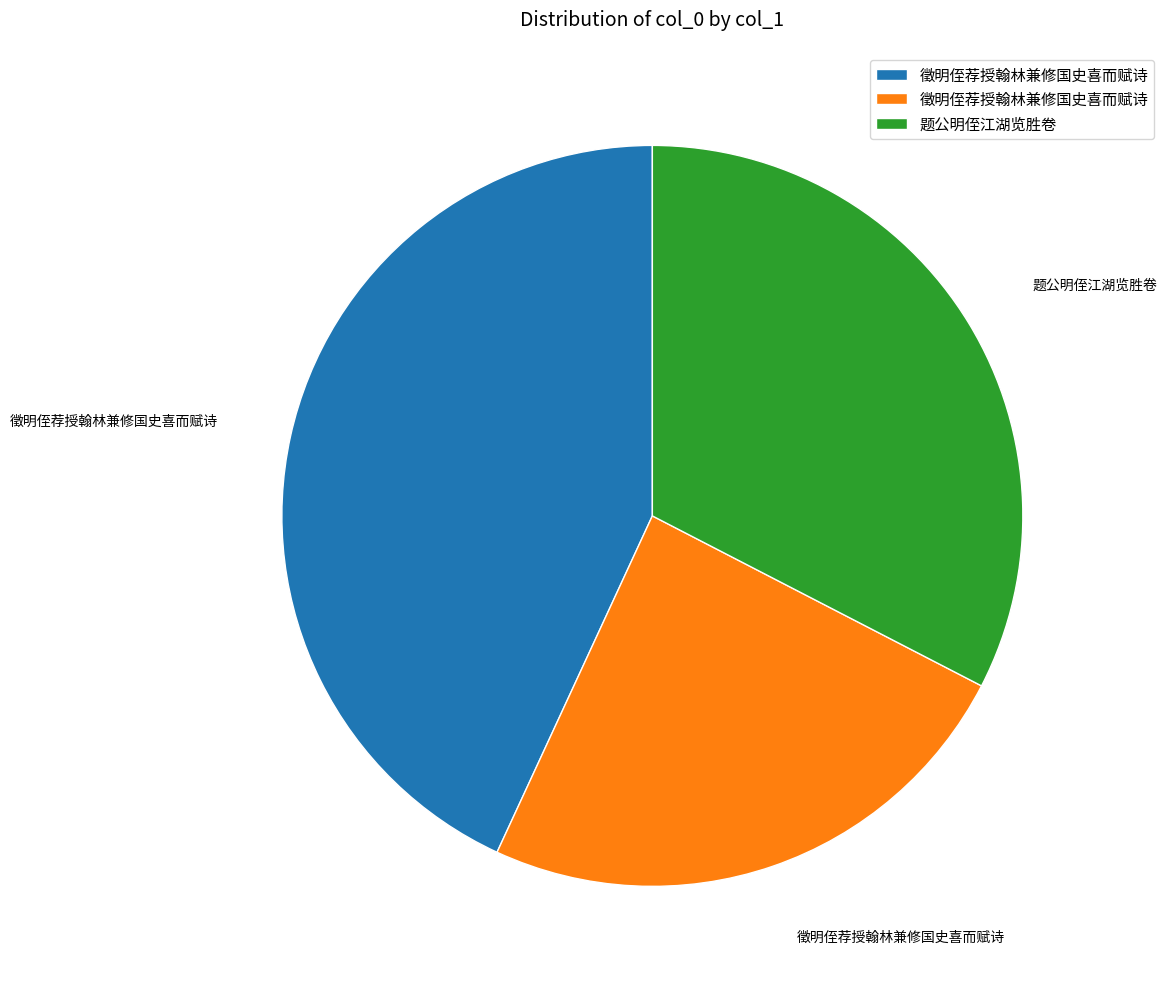

How many segments does this pie chart have?

3